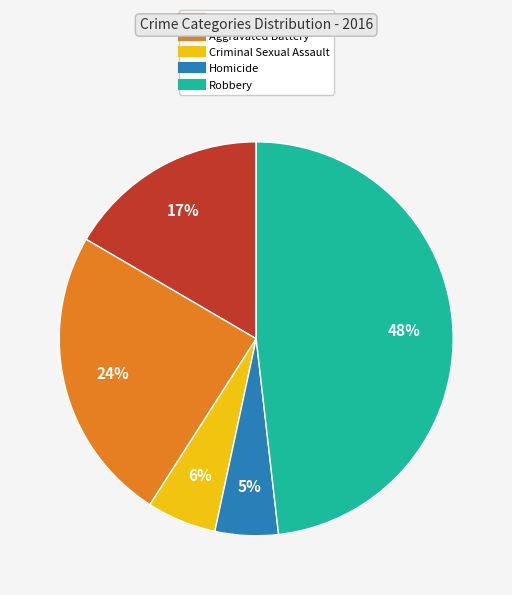

Is it true that Aggravated Assault is 17% of the pie?

True